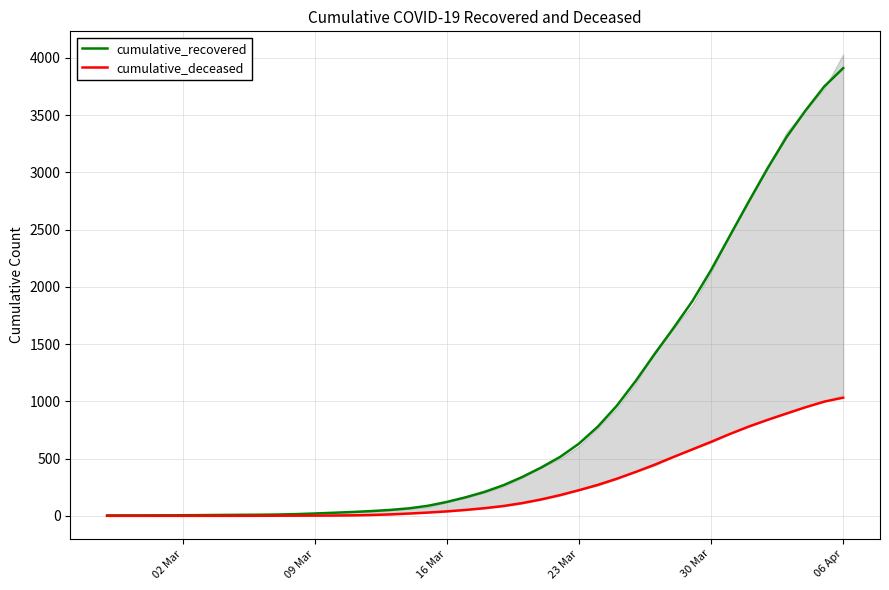

True or false: cumulative_deceased and cumulative_recovered cross at least once.

False